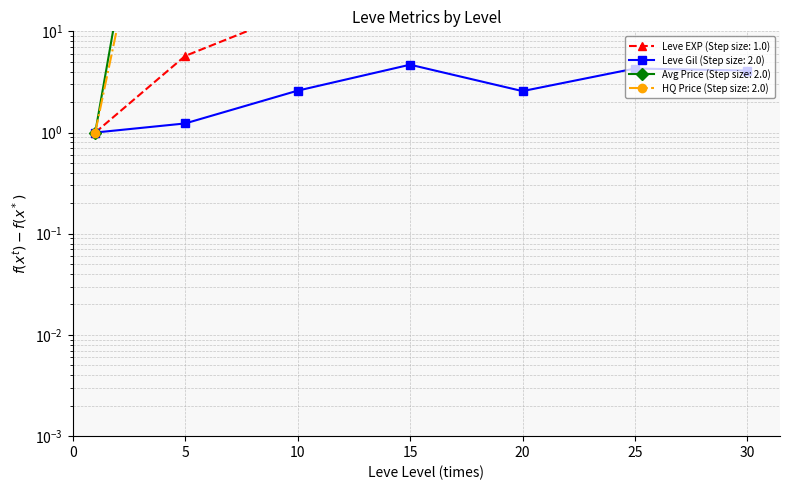

Is the value of Leve Gil at 1 greater than the value of Leve EXP at 20?

No